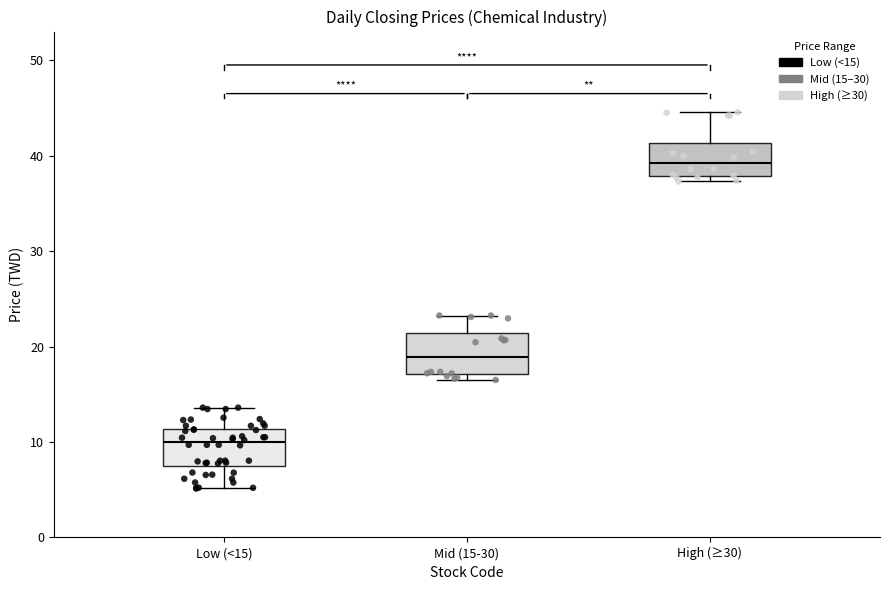

Reading left to right, read every box against the y-axis: the position of its median line, the range the box covers, and the ends of its whiskers. The values are not printed on the chart, so give them approximately, as read against the axis.

Low (<15): median 10, box 8 to 11, whiskers 5 to 14
Mid (15-30): median 19, box 17 to 21, whiskers 17 (just below the box's lower edge) to 23
High (≥30): median 39, box 38 to 41, whiskers 37 to 45